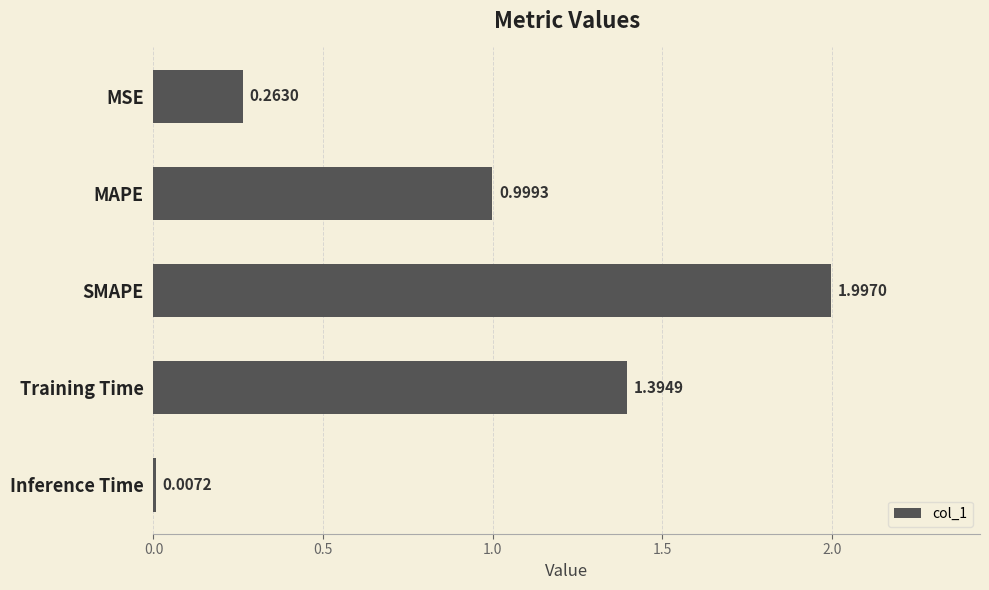

At which label is the value closest to 1?

MAPE